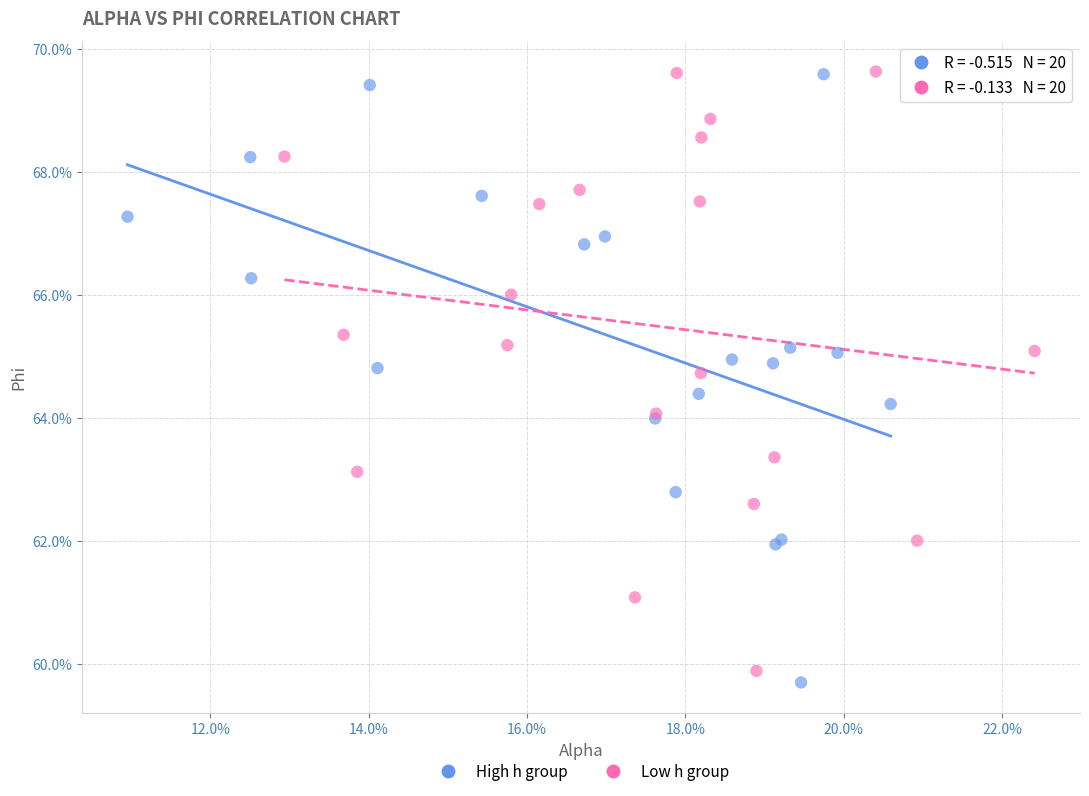

What are all the series names shown in the legend?

High h group, Low h group